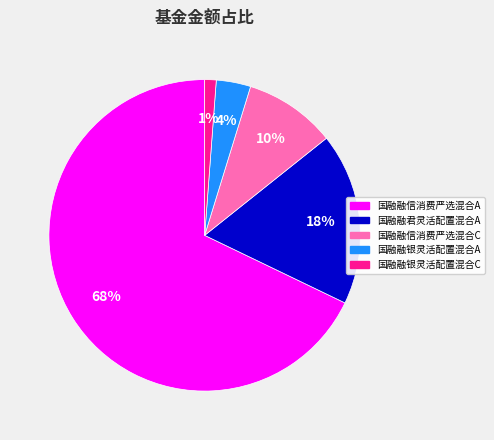

To the nearest percent, what is the difference between the 国融融银灵活配置混合A and 国融融信消费严选混合C slice percentages?

6%